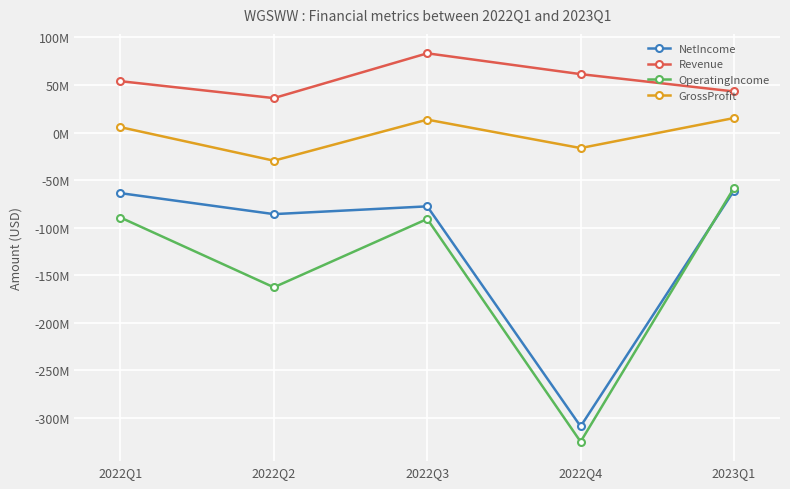

What is the average value of the GrossProfit series?

-2302800